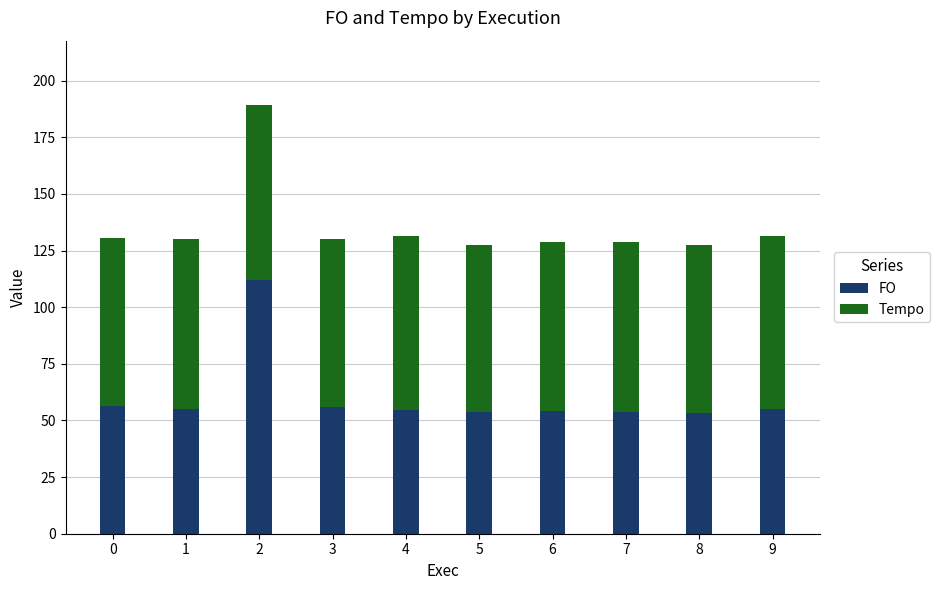

The value of FO at 8 is 72.0. True or false?

False